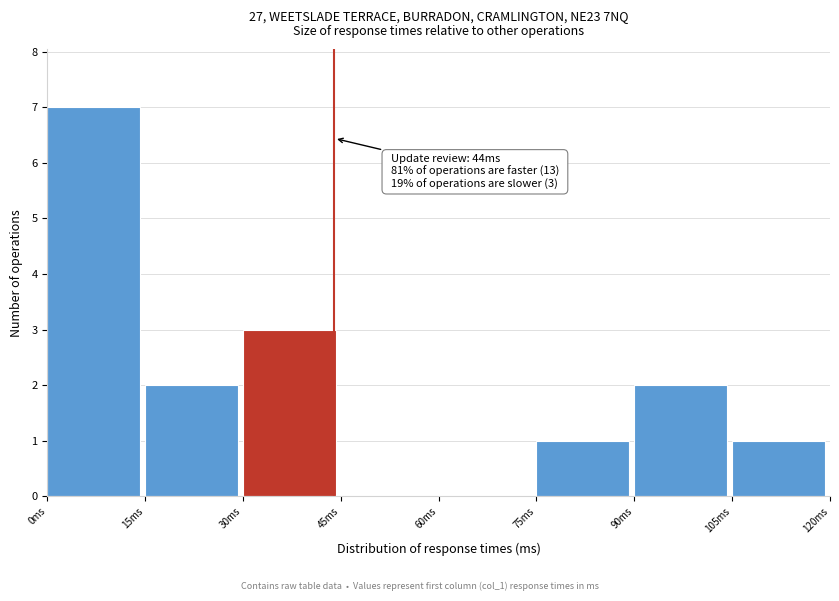

Which range on the x-axis has the tallest bar?

0 to 15